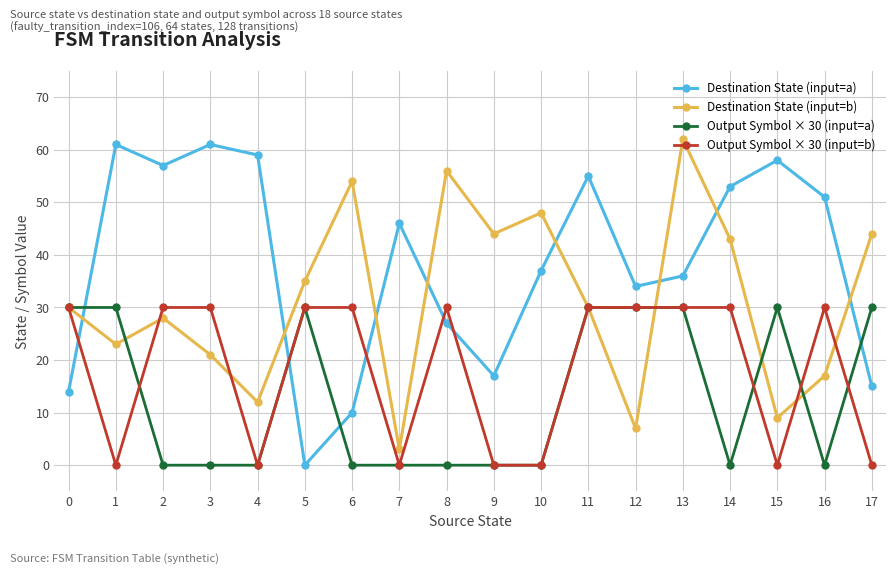

What is the total value across all series at 5?

95